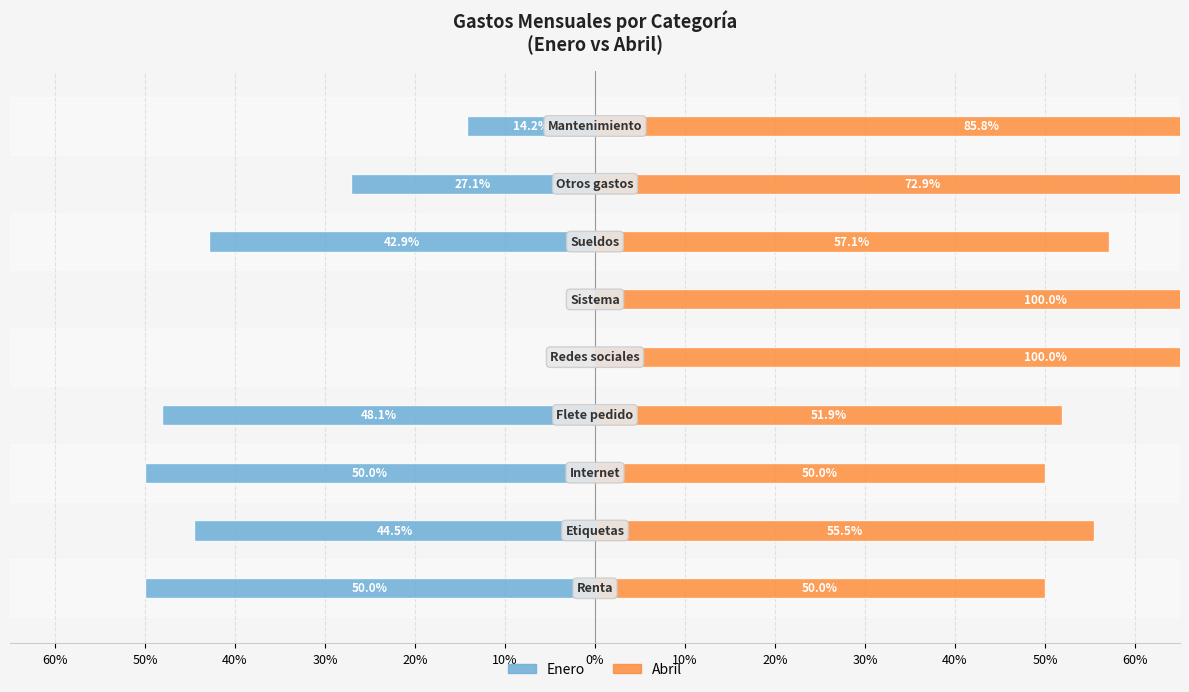

Reading left to right, what are all the values shown in this chart?

Enero (ref: Sin Mortgage): -50.0	-44.5	-50.0	-48.1	0.0	0.0	-42.9	-27.1	-14.2
Abril (ref: Con Mortgage): 50.0	55.5	50.0	51.9	100.0	100.0	57.1	72.9	85.8